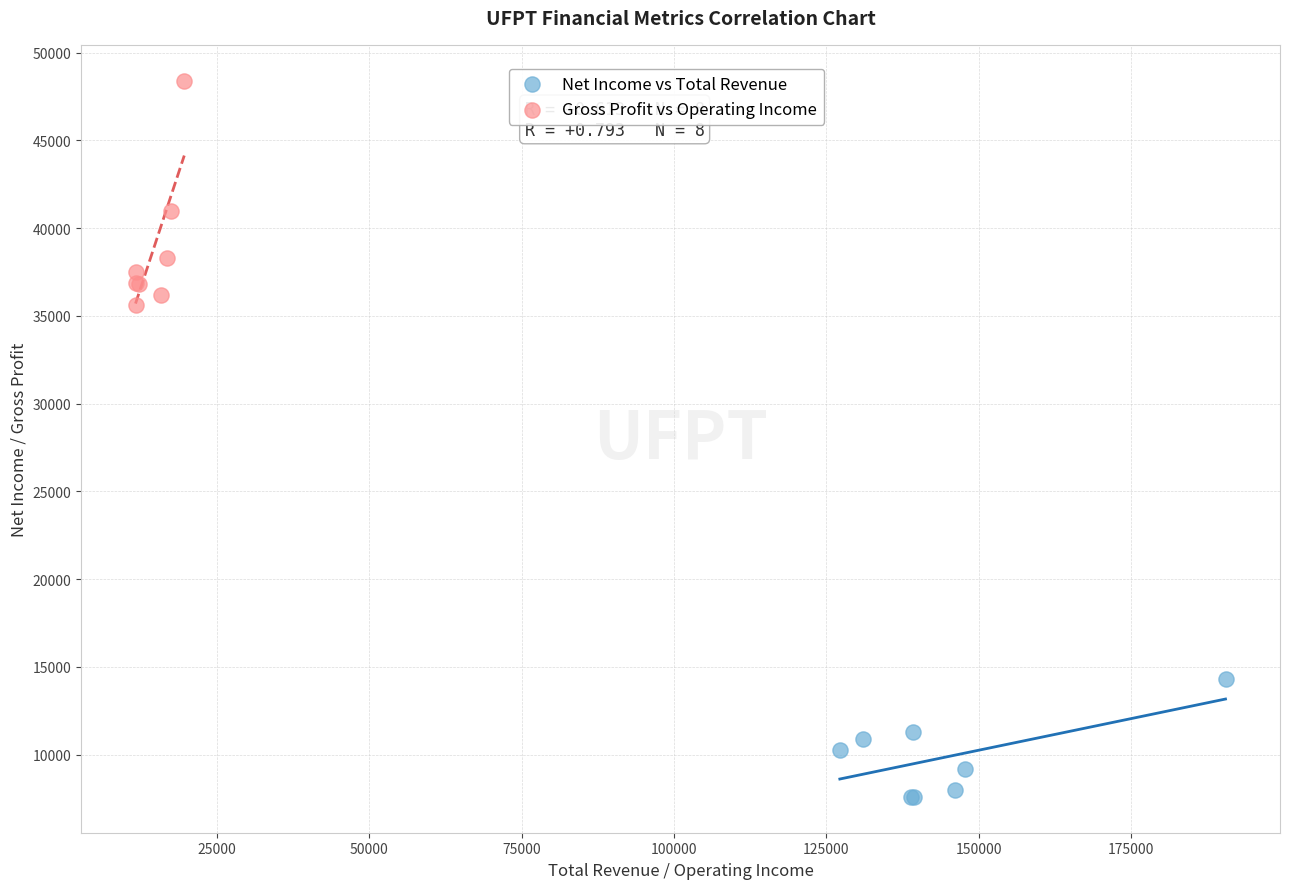

Which series has the largest Y range (max minus min)?

Gross Profit vs Operating Income